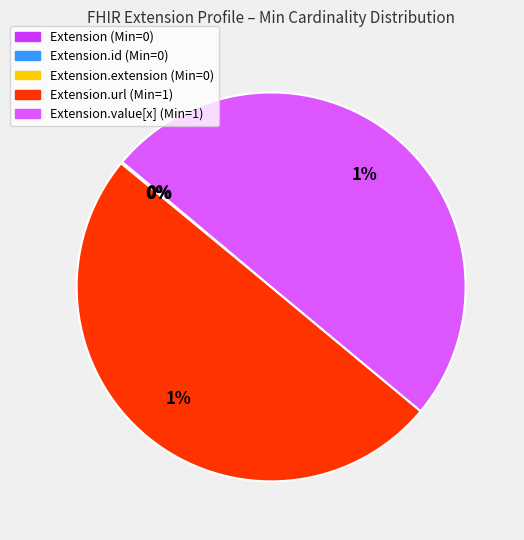

Which category has the biggest portion of the pie?

Extension.url